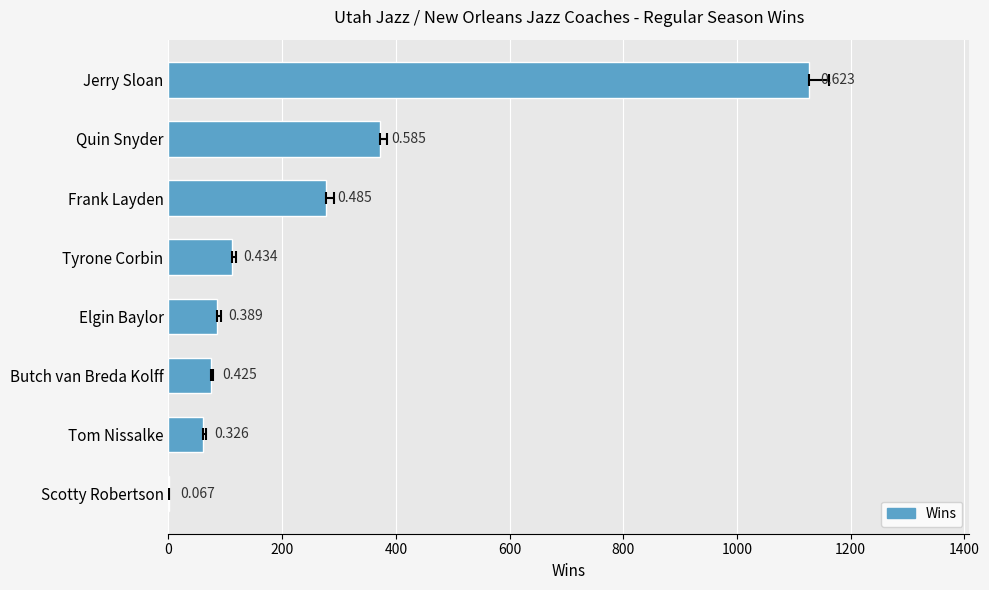

How many values are below 112?

4